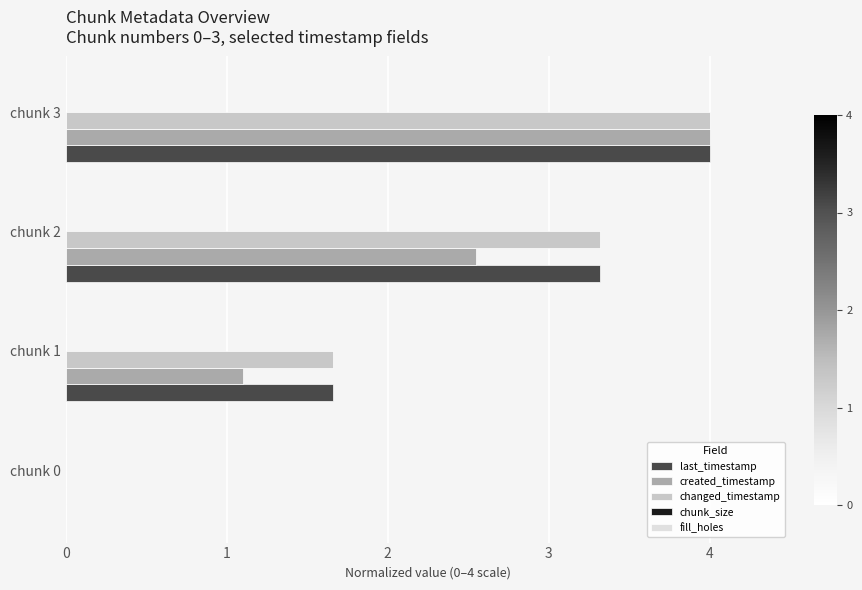

What is the total value across all series at chunk 1?

4.4